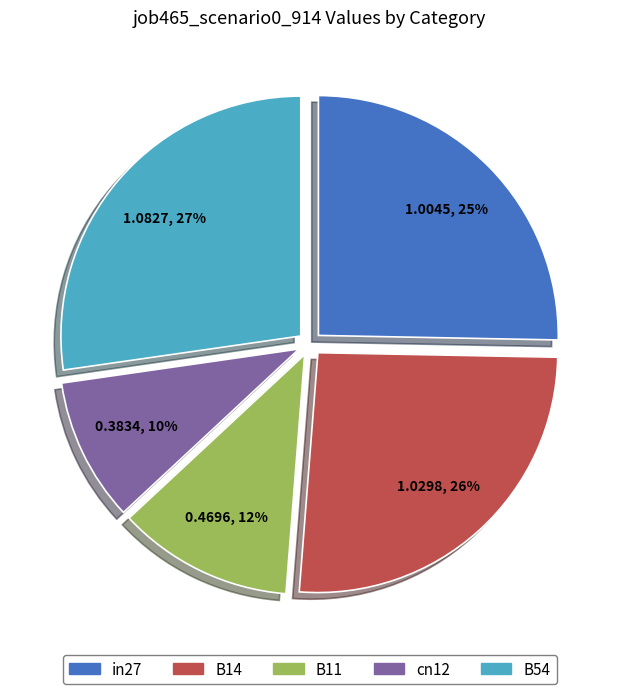

What is the smallest slice in the pie chart?

cn12